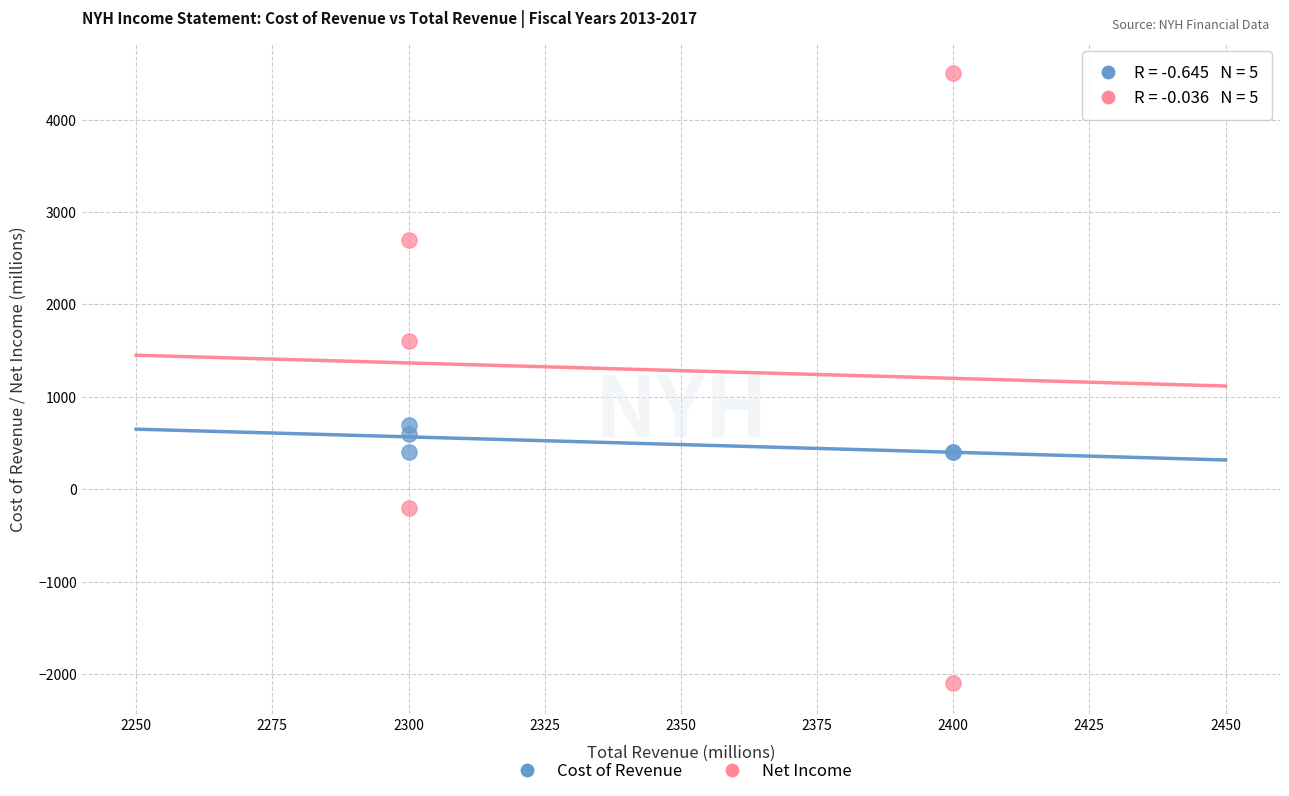

Which series has the widest spread of Y values?

Net Income